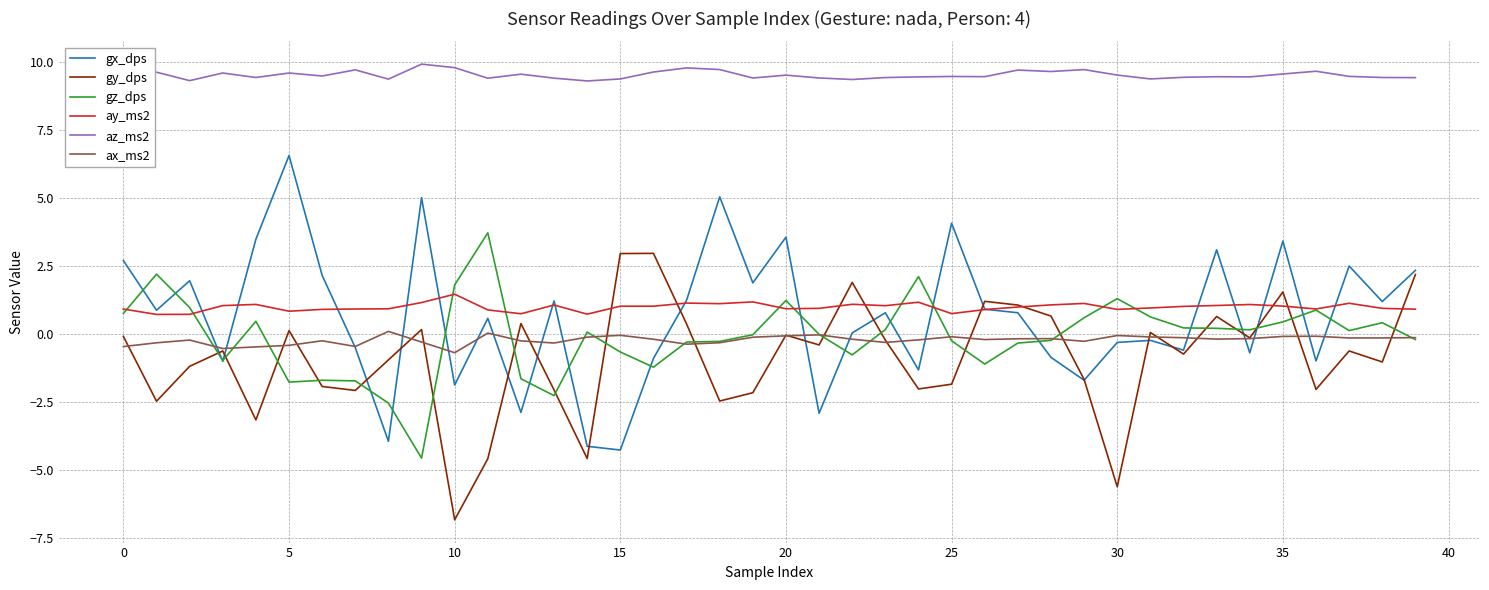

Which series has the largest total across all categories?

az_ms2